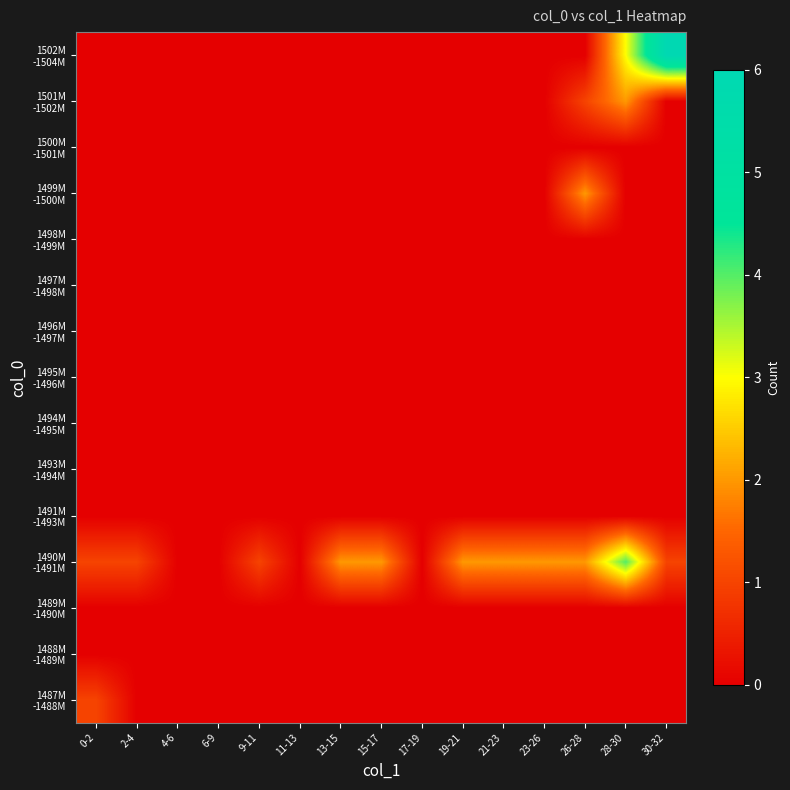

Which series has the largest range (max minus min)?

1502M -1504M